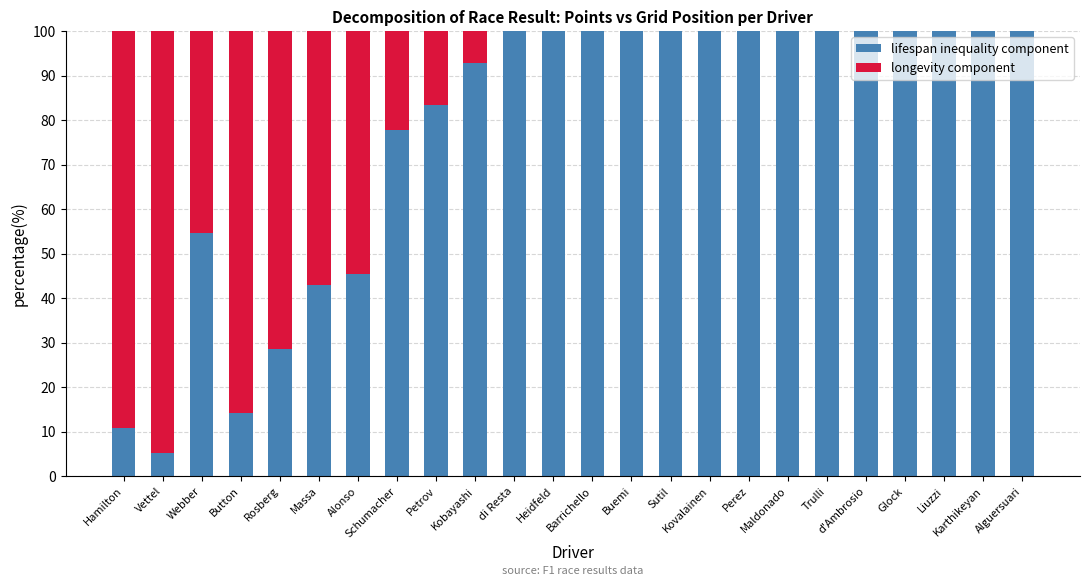

What is the highest value of the lifespan inequality component series?

100.0